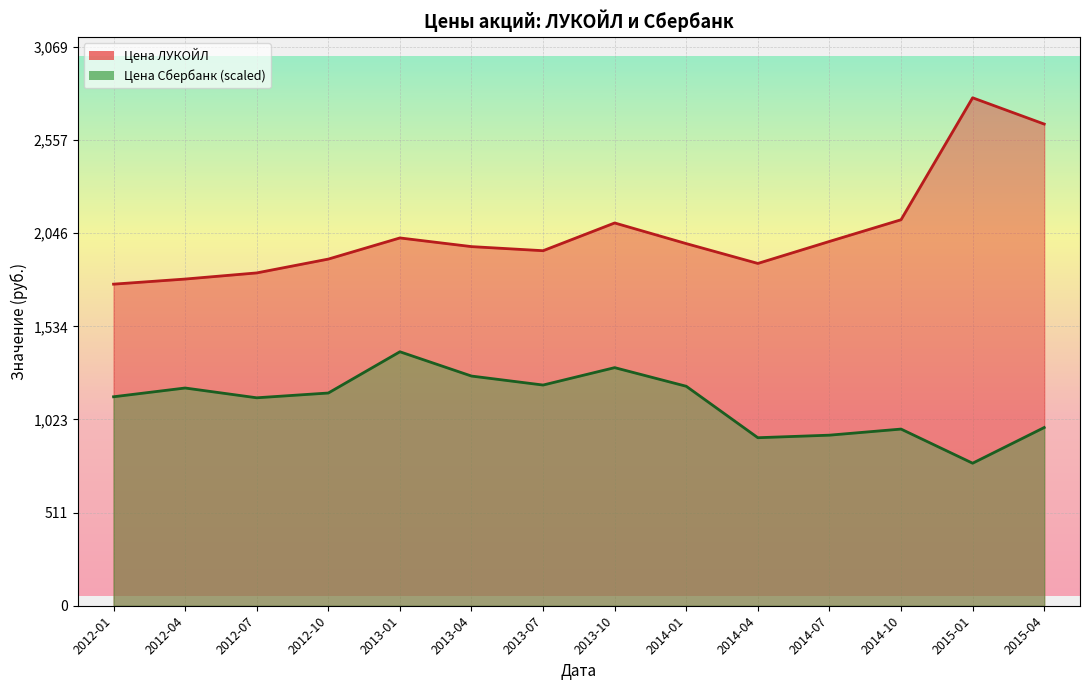

True or false: Цена Сбербанк and Цена ЛУКОЙЛ cross at least once.

False